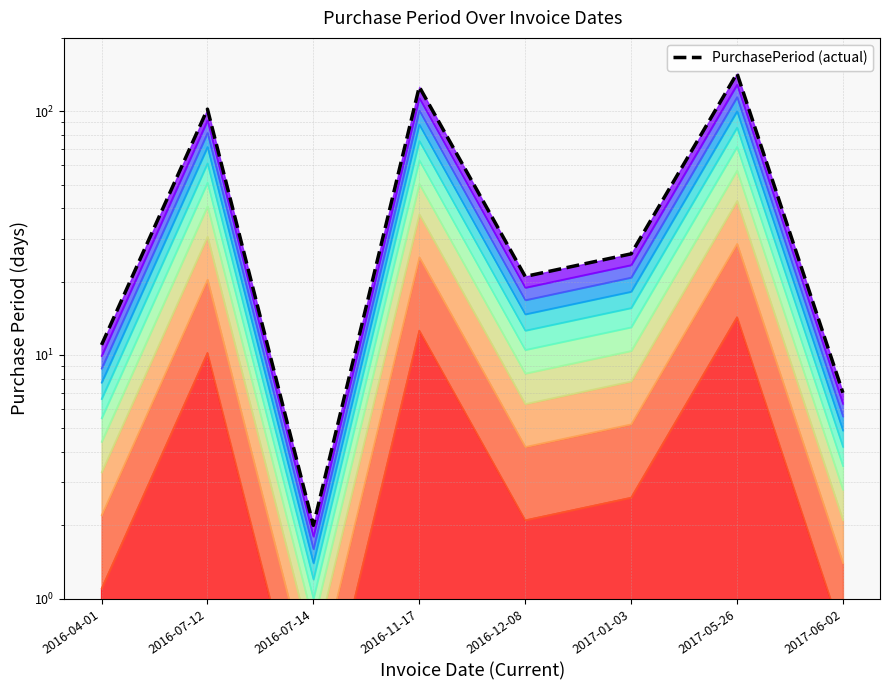

Reading left to right, transcribe all the data shown in this chart.

11	102	2	126	21	26	143	7